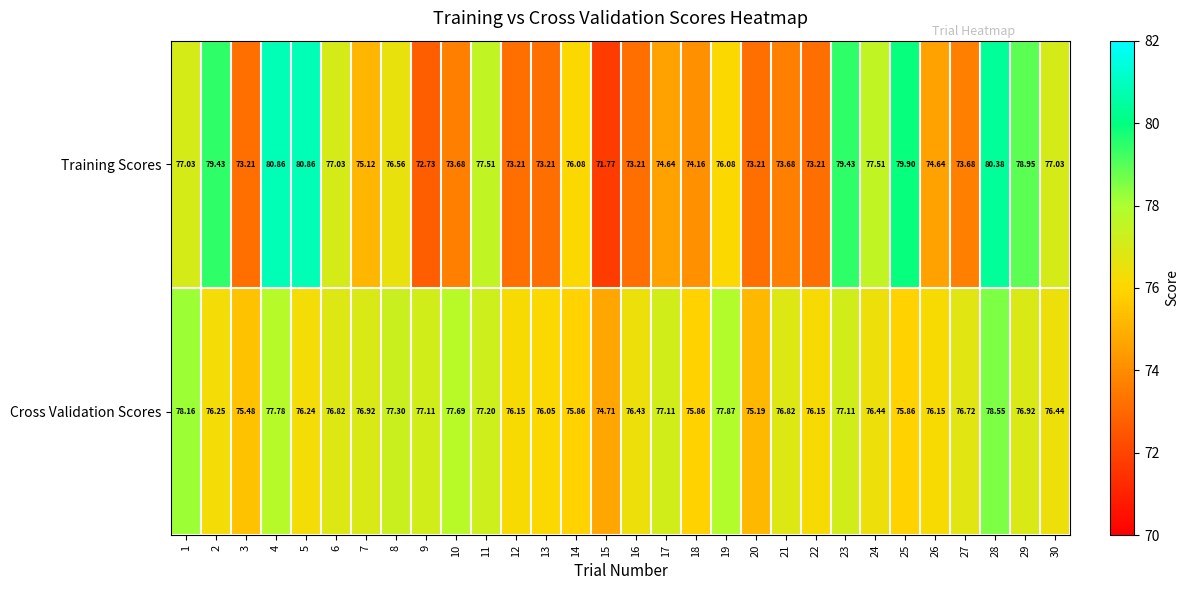

Rank the series by their average value, from lowest to highest.

Training Scores, Cross Validation Scores